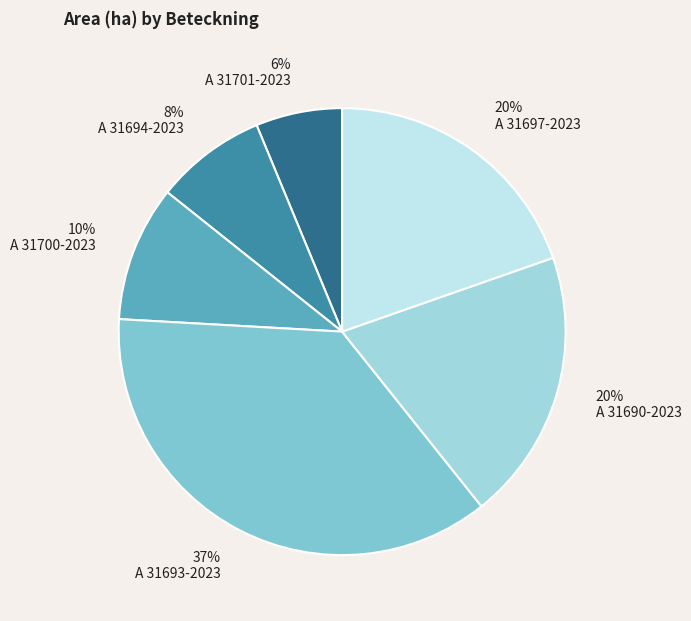

Which category has the biggest portion of the pie?

A 31693-2023